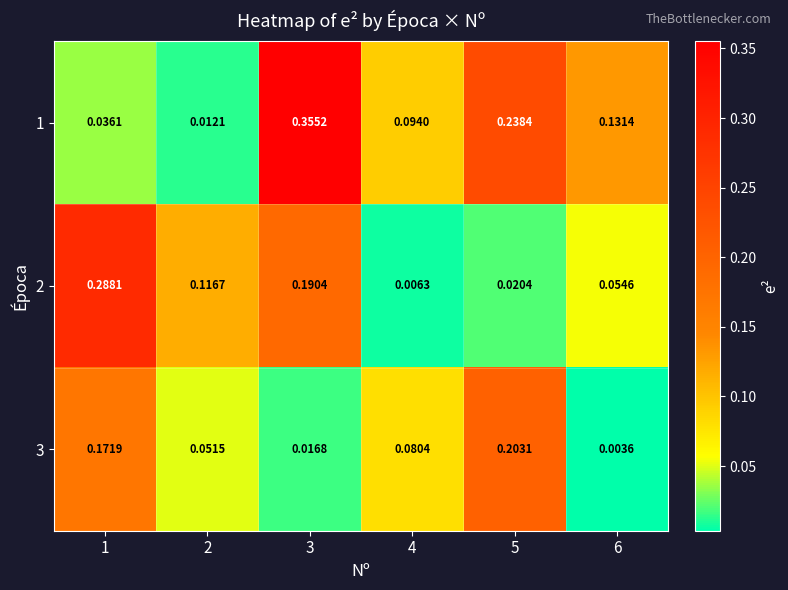

Is the value of 1 at 6 greater than the value of 2 at 2?

Yes